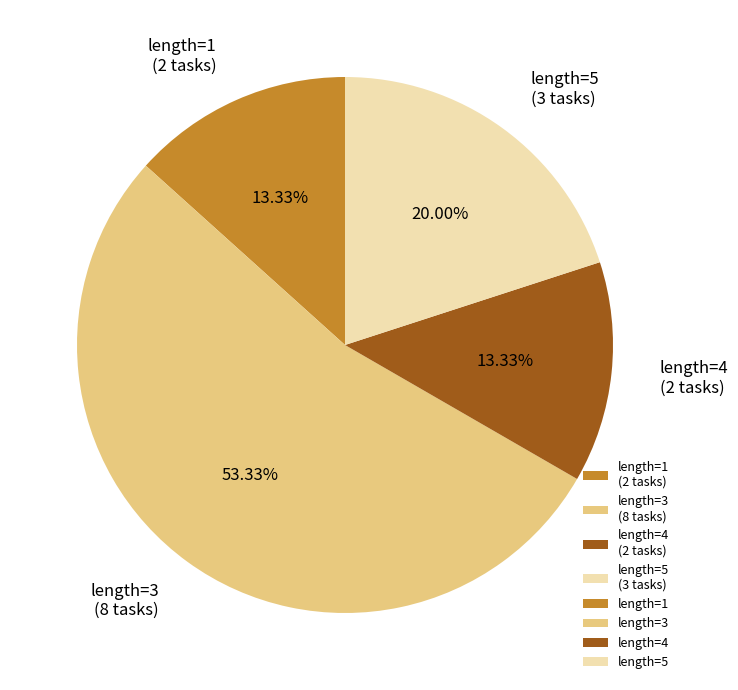

What is the ratio of the value at length=5 (3 tasks) to the value at length=3 (8 tasks)?

0.4